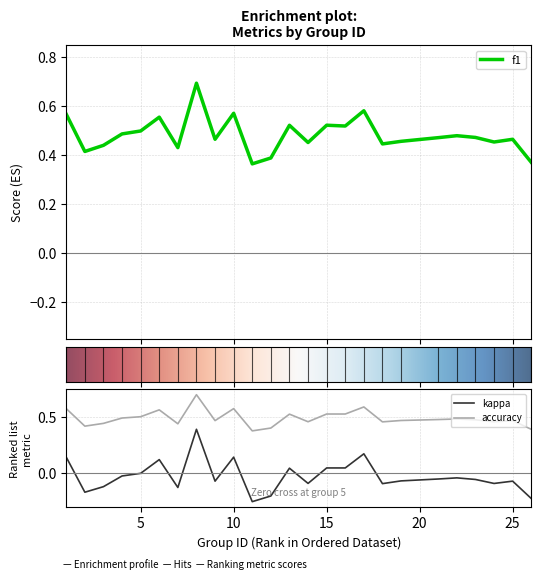

At how many categories does at least one series exceed 0?

25